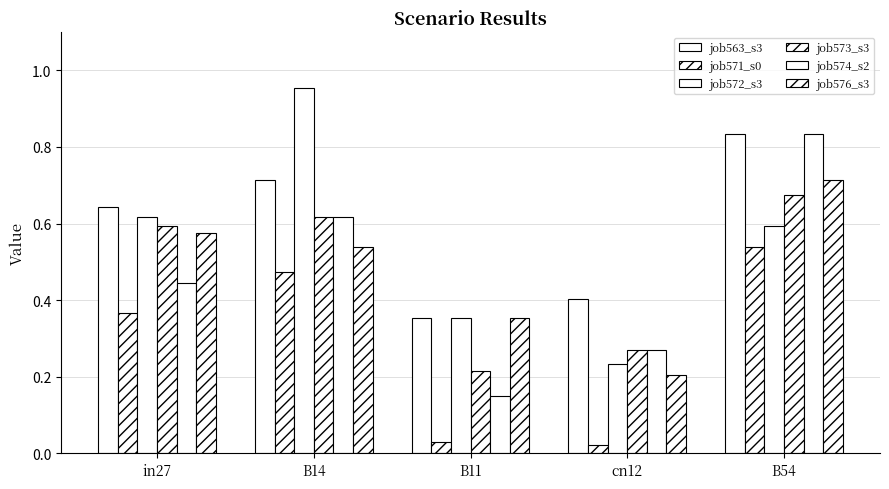

Is it true that job572_s3 equals 0.4 at B11?

True